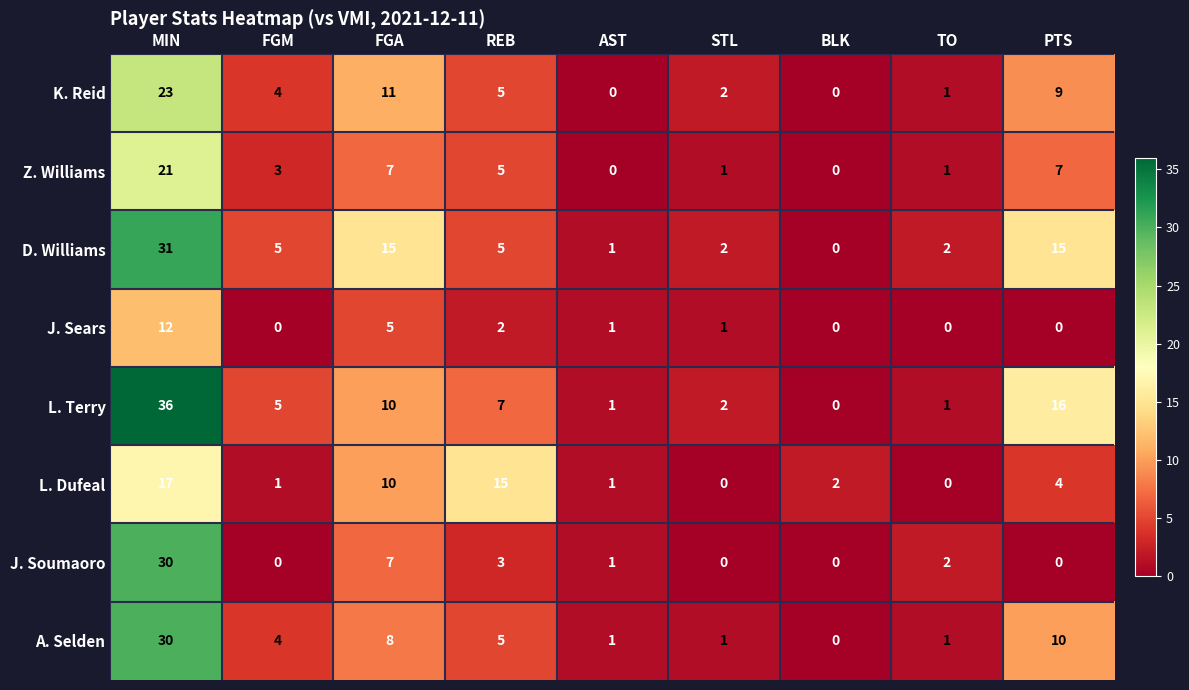

Which series has the largest total across all categories?

L. Terry